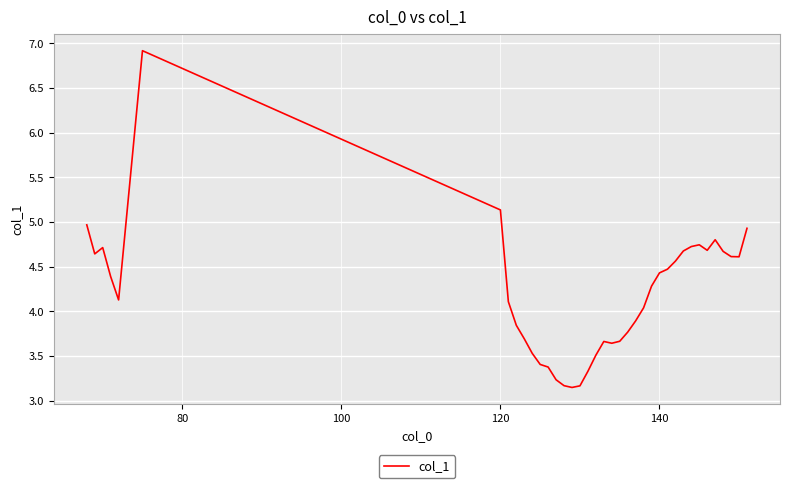

Does the chart display data point markers on the line(s)?

No